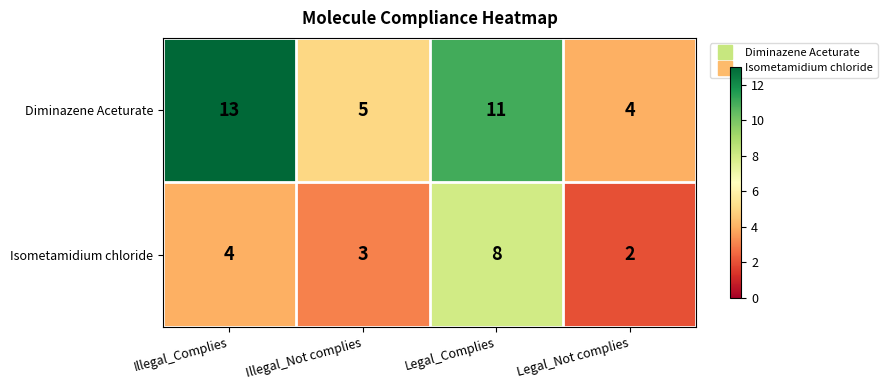

Reading left to right, extract all data points from this chart.

Diminazene Aceturate: 13	5	11	4
Isometamidium chloride: 4	3	8	2